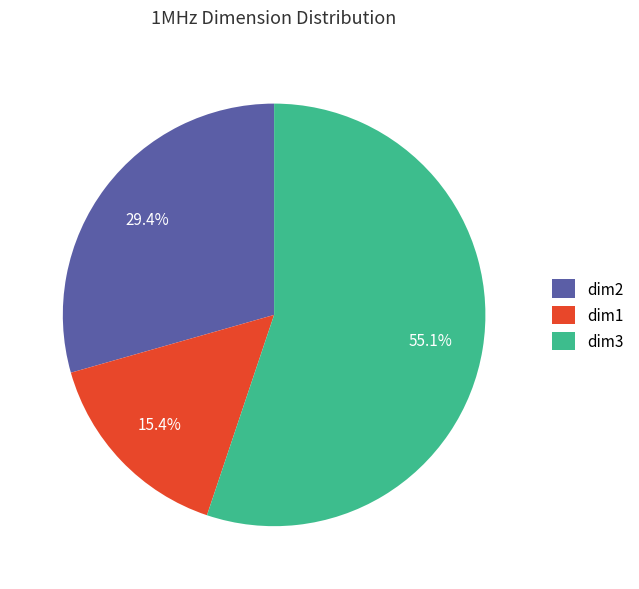

To the nearest percent, what portion does dim1 represent?

15%